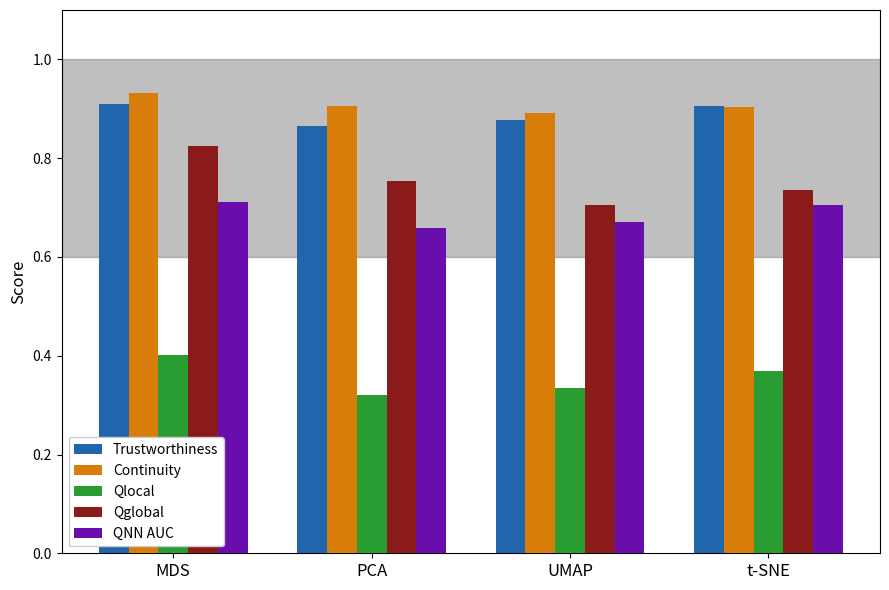

What is the sum of the Trustworthiness values at t-SNE and PCA?

1.8